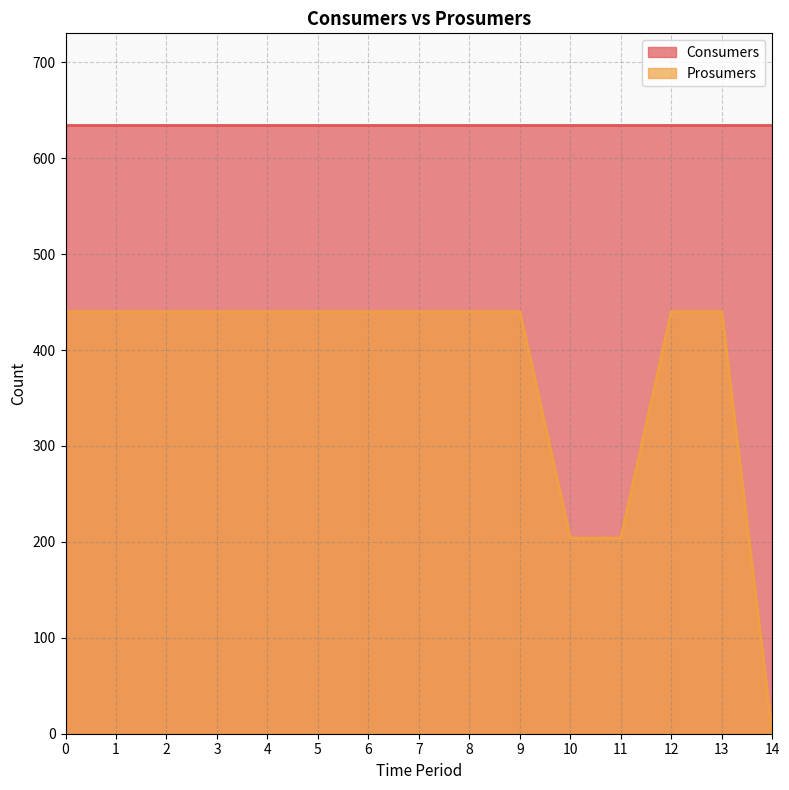

What is the average value?

379